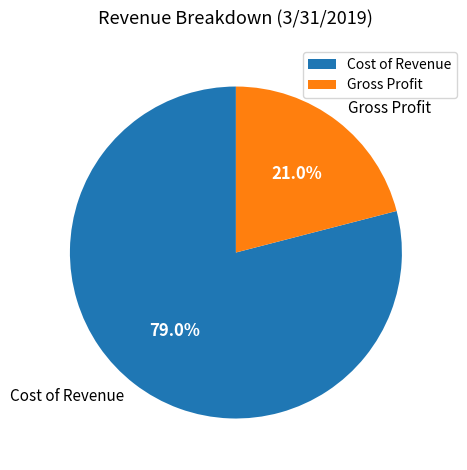

Rank the categories by value from highest to lowest.

Cost of Revenue, Gross Profit